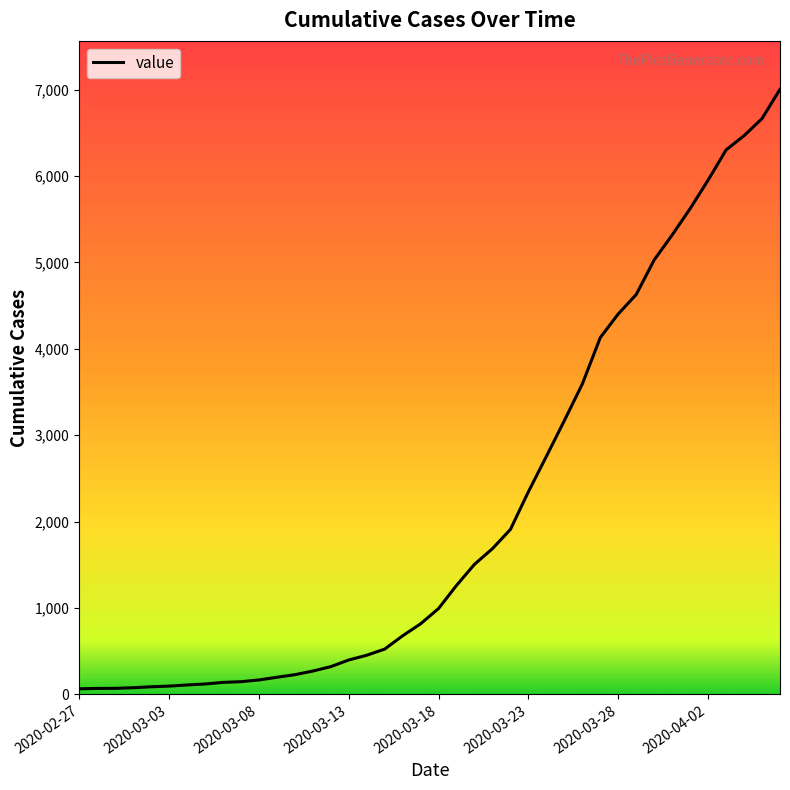

What is the difference between the maximum and minimum values?

6939